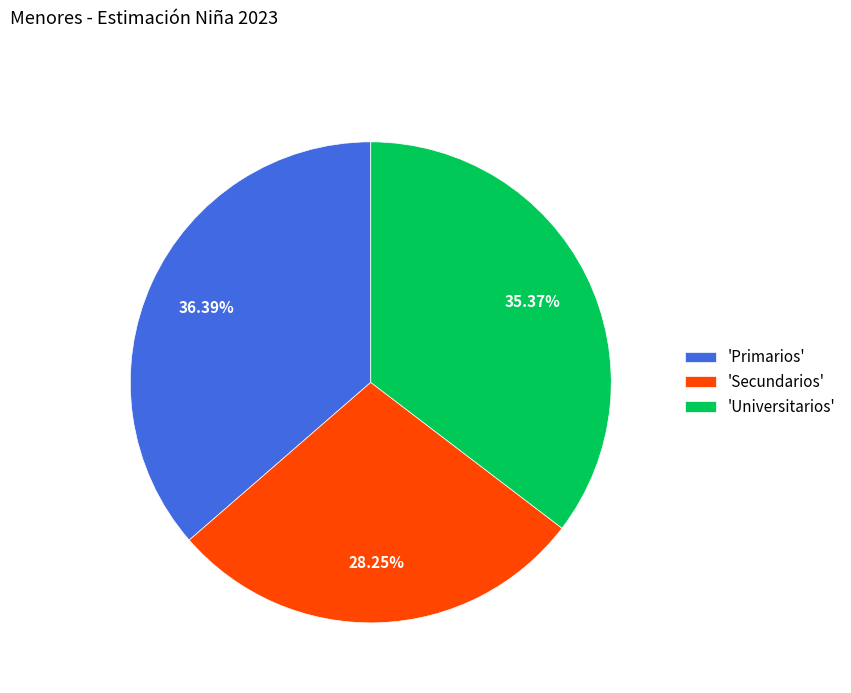

To the nearest percent, what is the difference between the largest and smallest slice percentages?

8%